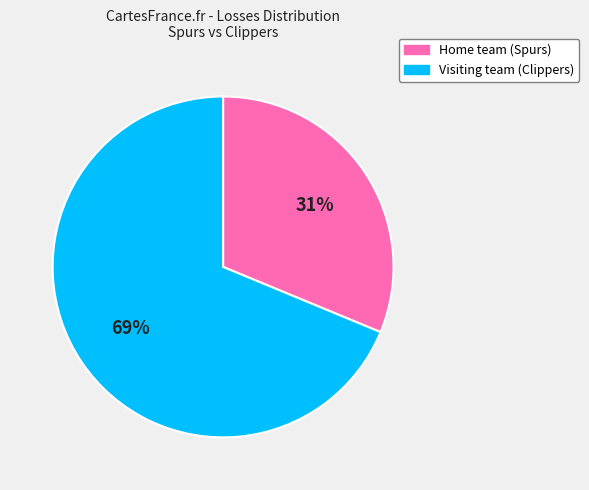

To the nearest percent, what portion does Home team (Spurs) represent?

31%